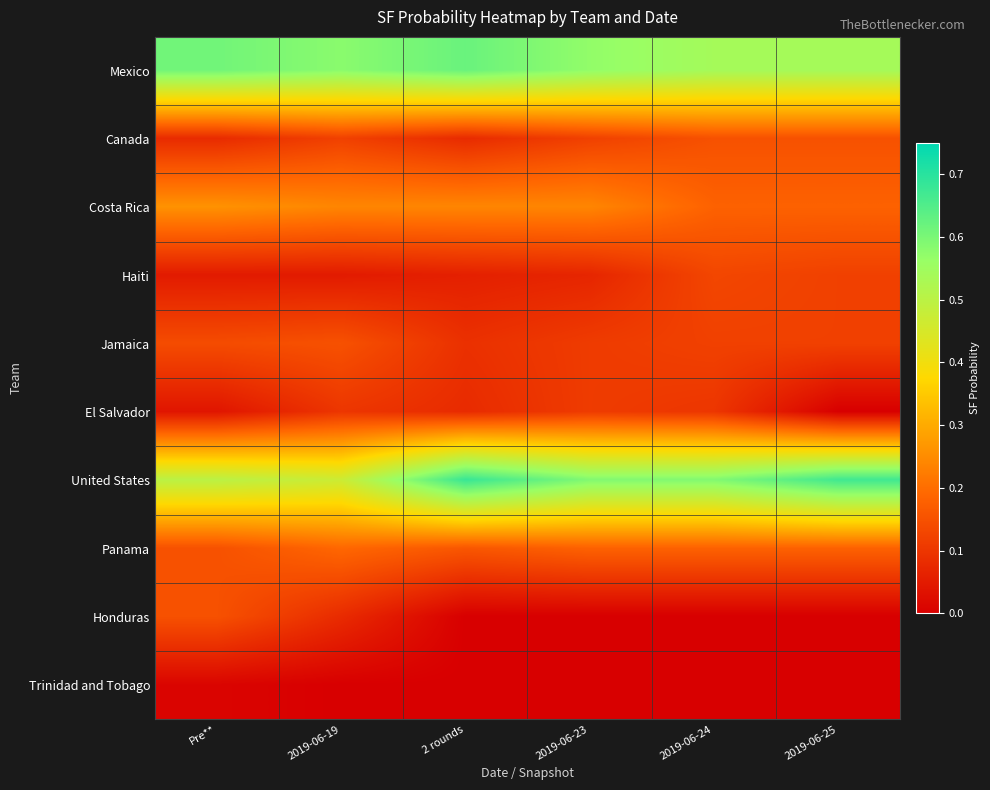

Which label corresponds to the smallest value in the chart?

2019-06-25